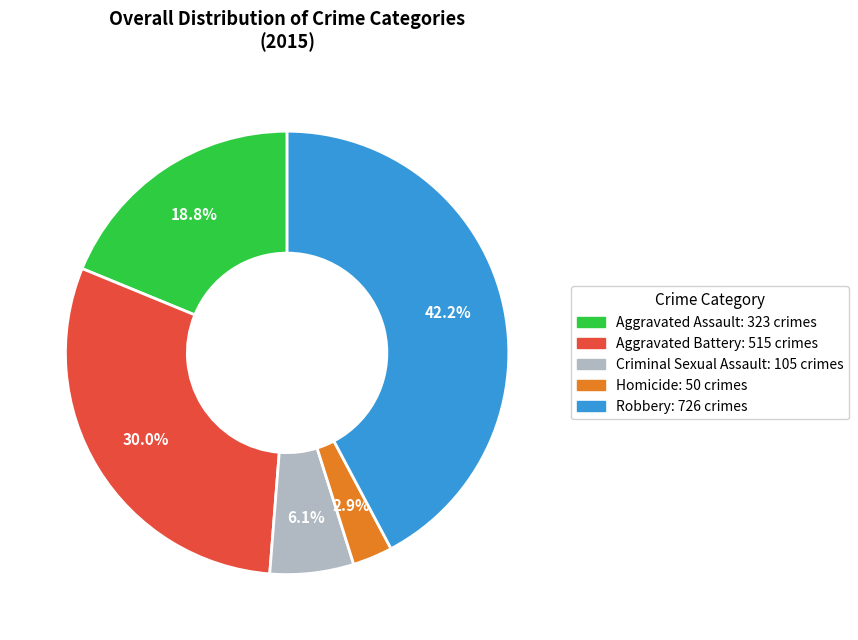

Is it true that Robbery is 55% of the pie?

False